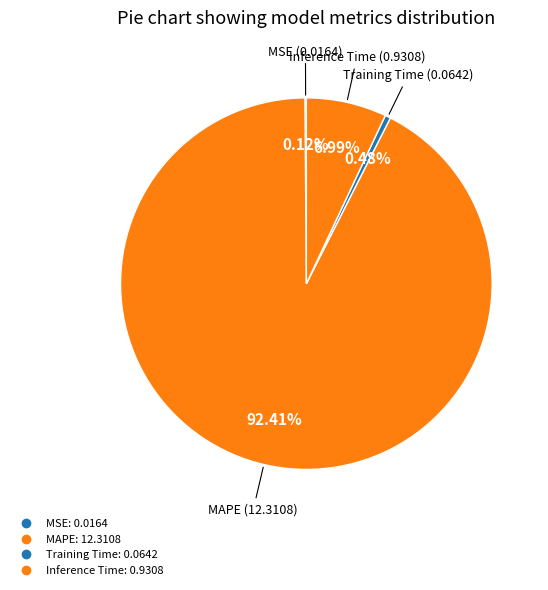

What is the ratio of the value at Inference Time to the value at MAPE?

0.1